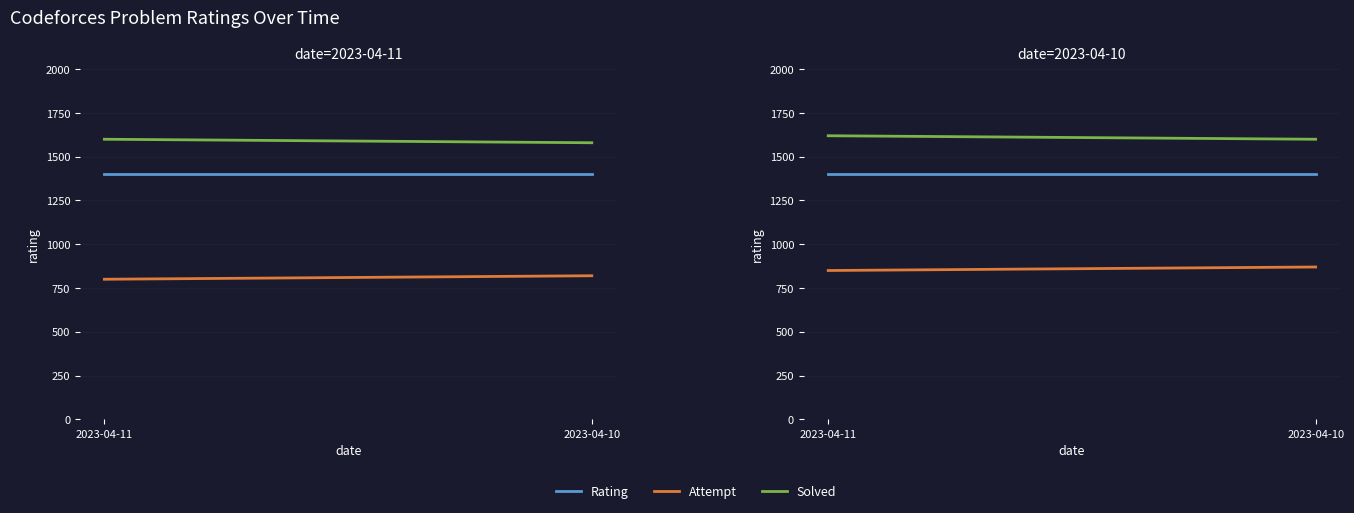

What is the minimum value for Attempt?

850